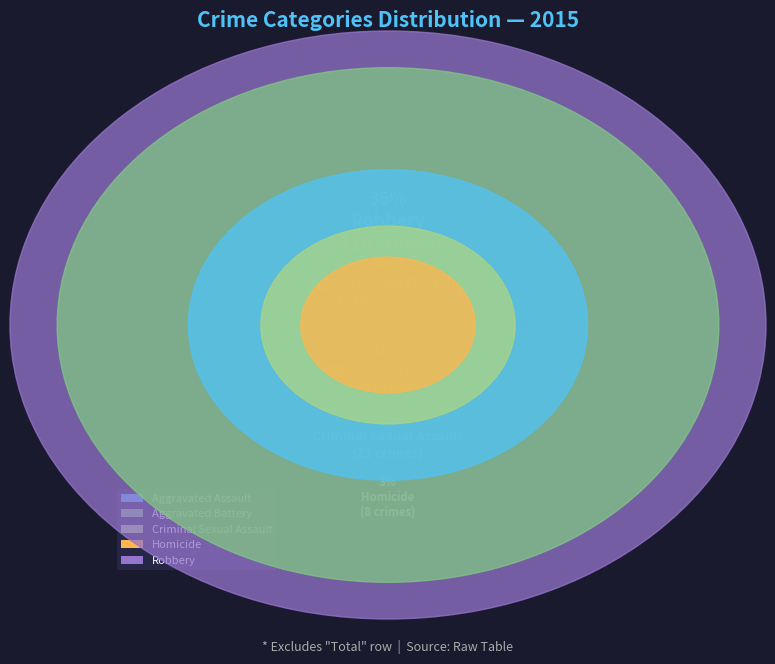

What is the smallest slice in the pie chart?

Homicide